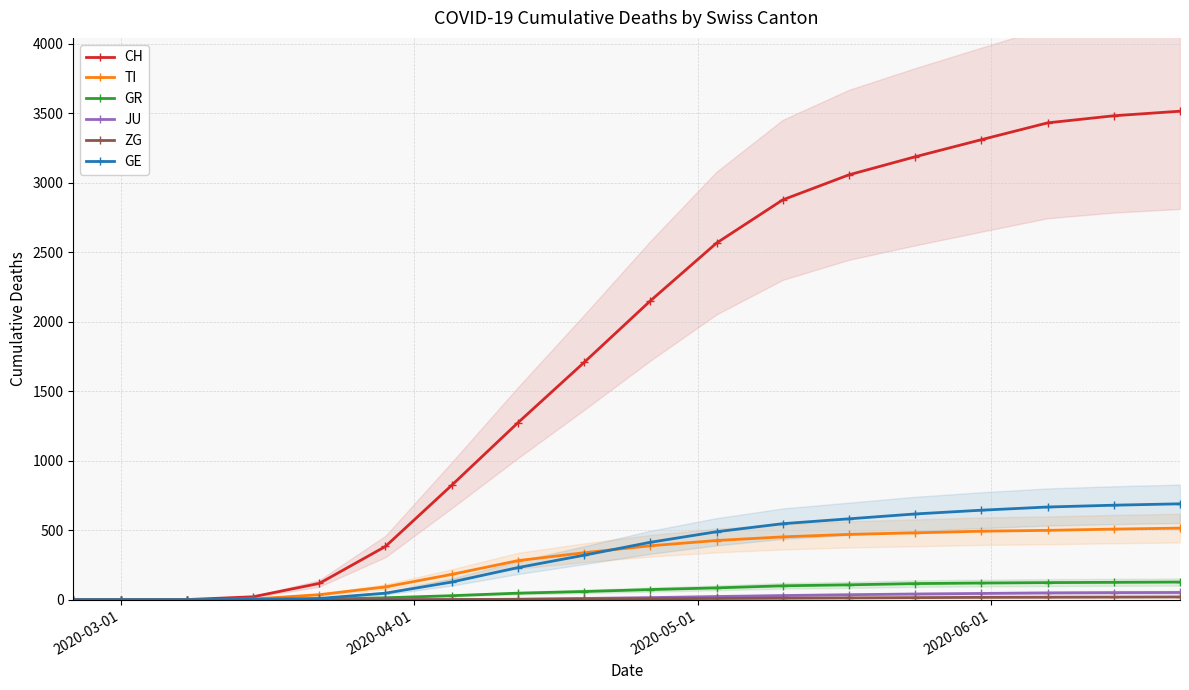

What is the maximum value for GR?

128